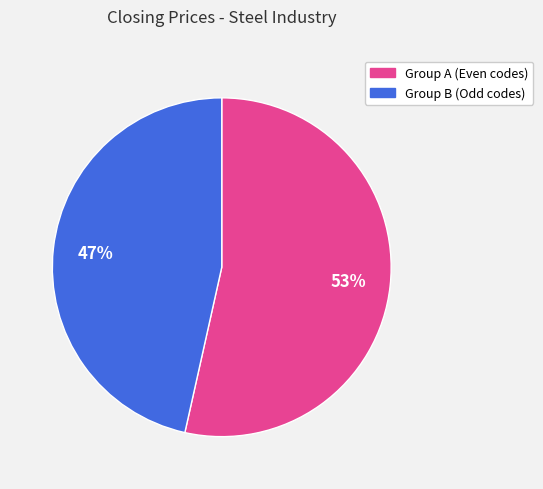

Is there a majority slice in this chart?

Yes